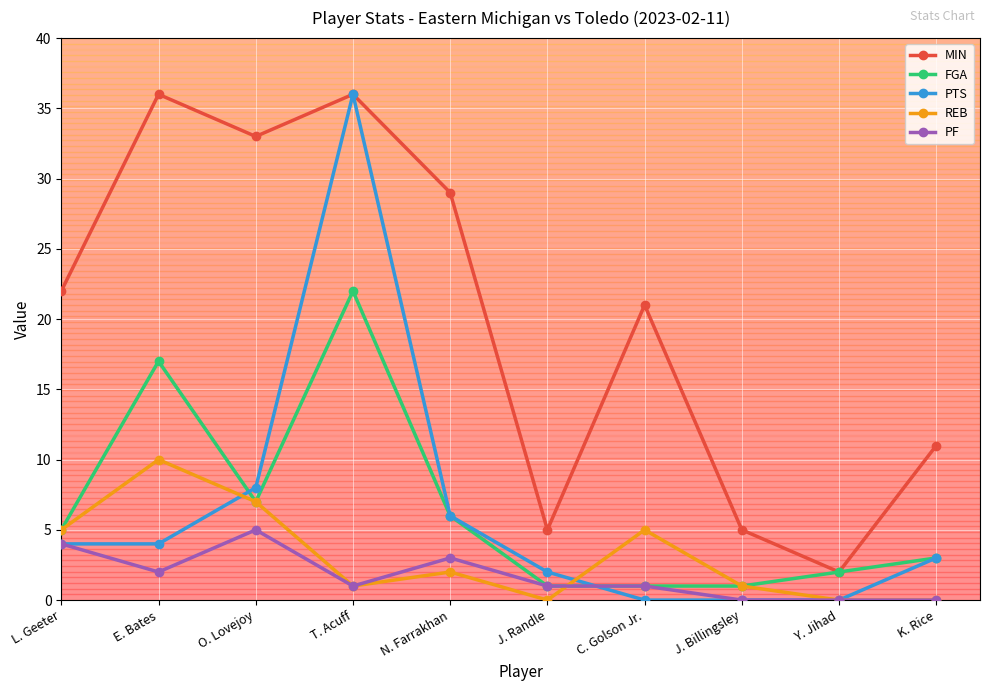

Is it true that FGA equals 11 at N. Farrakhan?

False